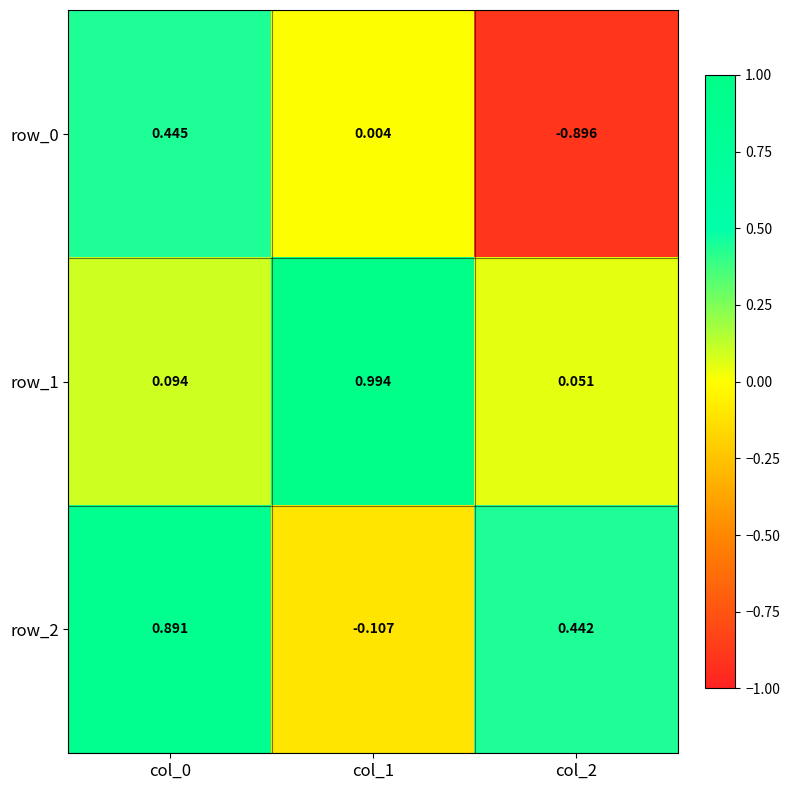

Reading left to right, list all the values displayed in this chart.

row_0: col_0=0.4	col_1=0.0	col_2=-0.9
row_1: col_0=0.1	col_1=1.0	col_2=0.1
row_2: col_0=0.9	col_1=-0.1	col_2=0.4